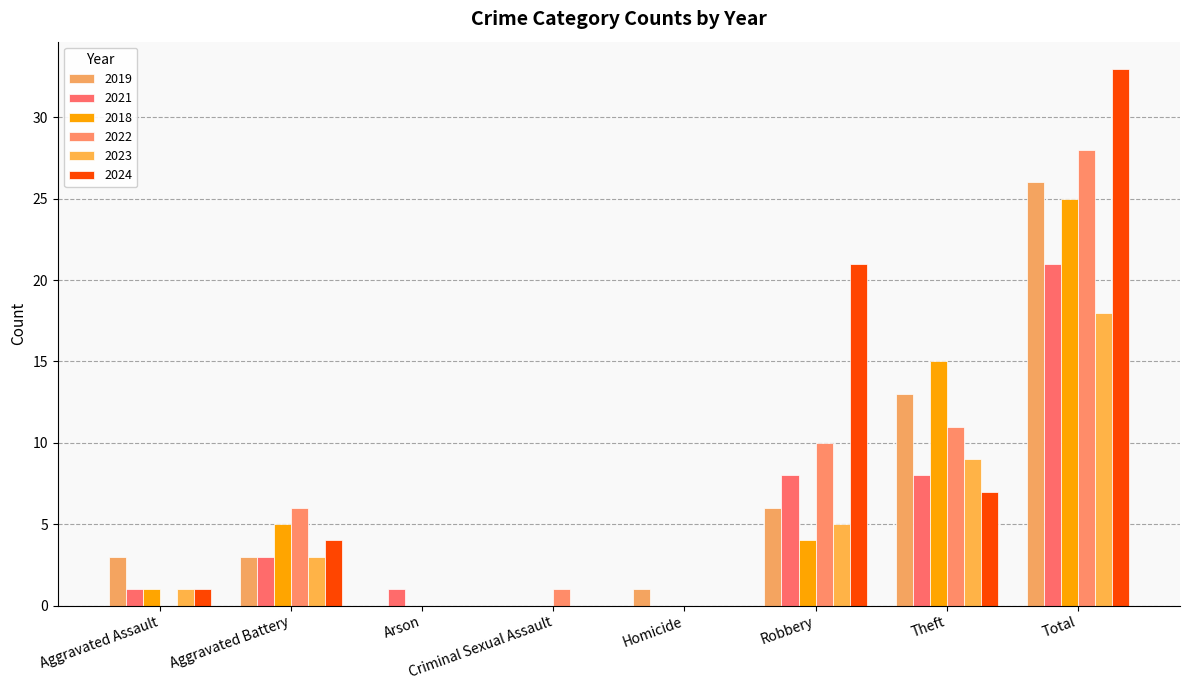

What is the difference between the second highest and second lowest values in the 2022 series?

11